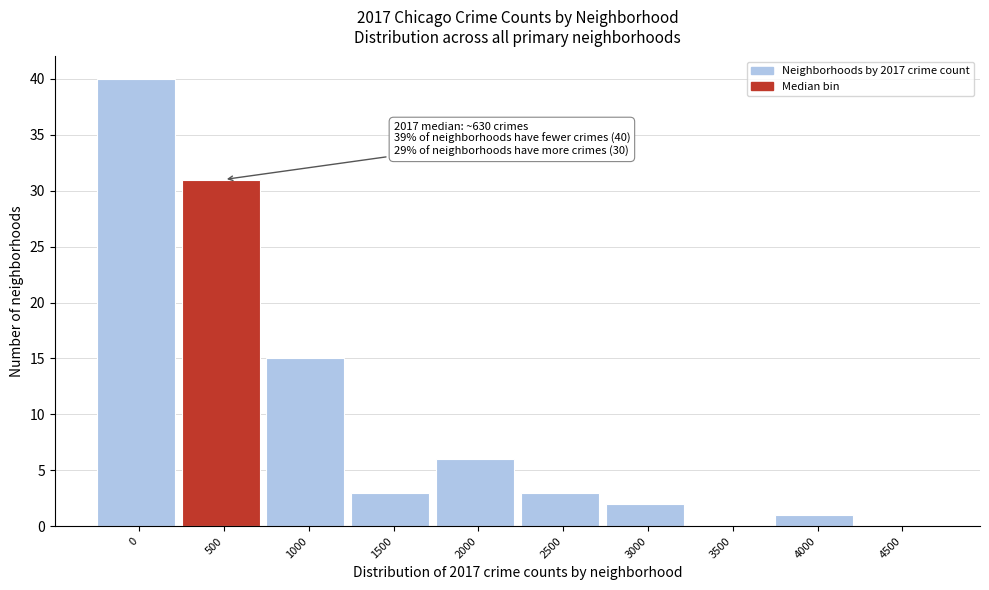

Reading left to right, list all the values displayed in this chart.

0=40	500=31	1000=15	1500=3	2000=6	2500=3	3000=2	3500=0	4000=1	4500=0